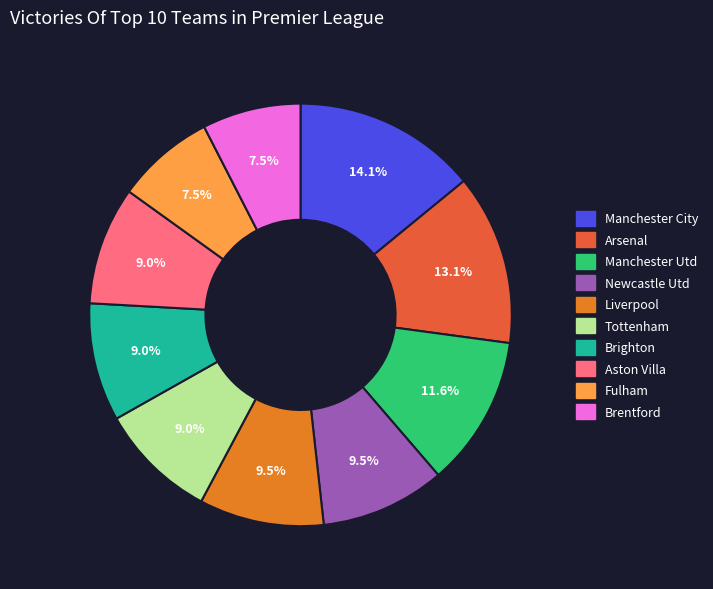

To the nearest percent, what is the difference between the largest and smallest slice percentages?

7%